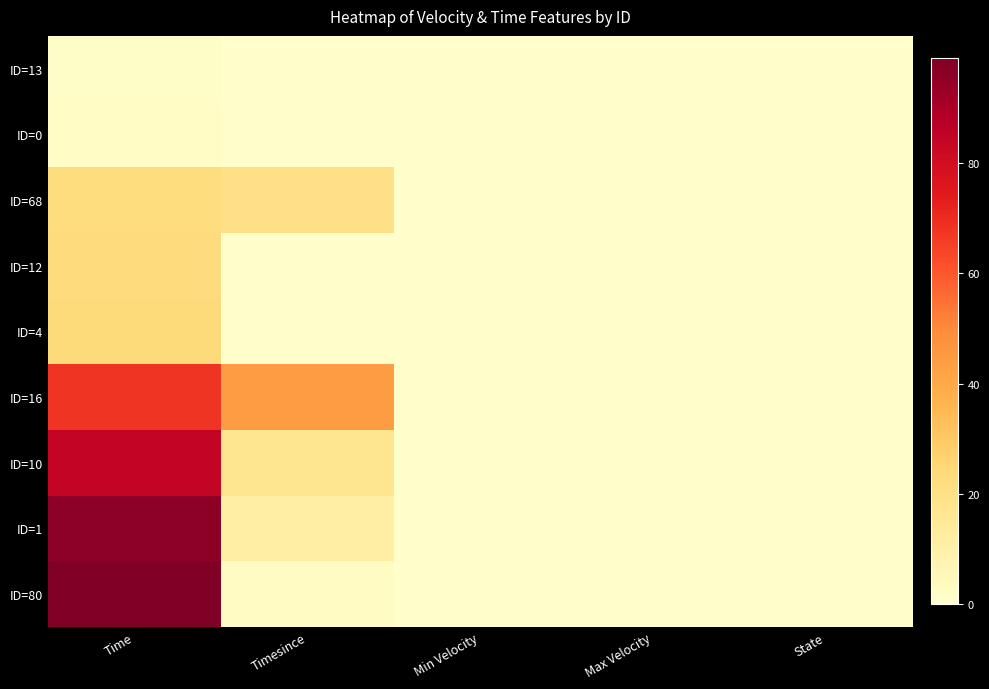

Which label corresponds to the largest value in the chart?

Time